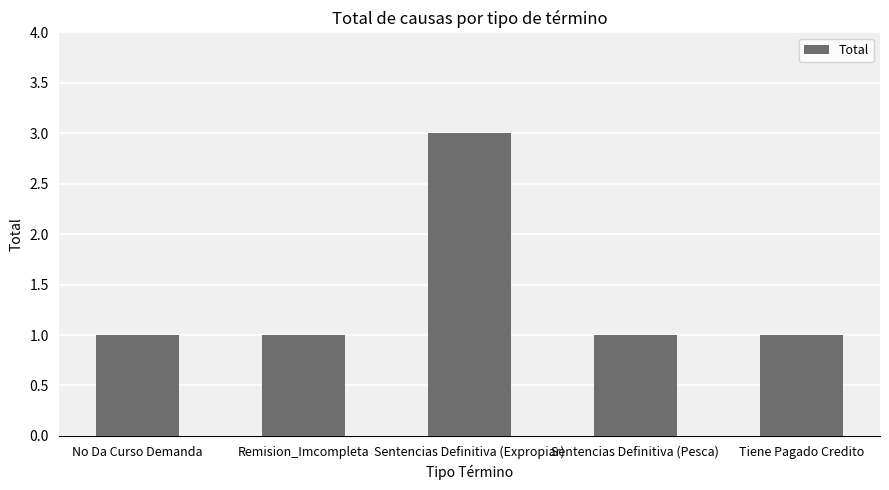

The chart shows a value of 1 at Remision_Imcompleta. True or false?

True